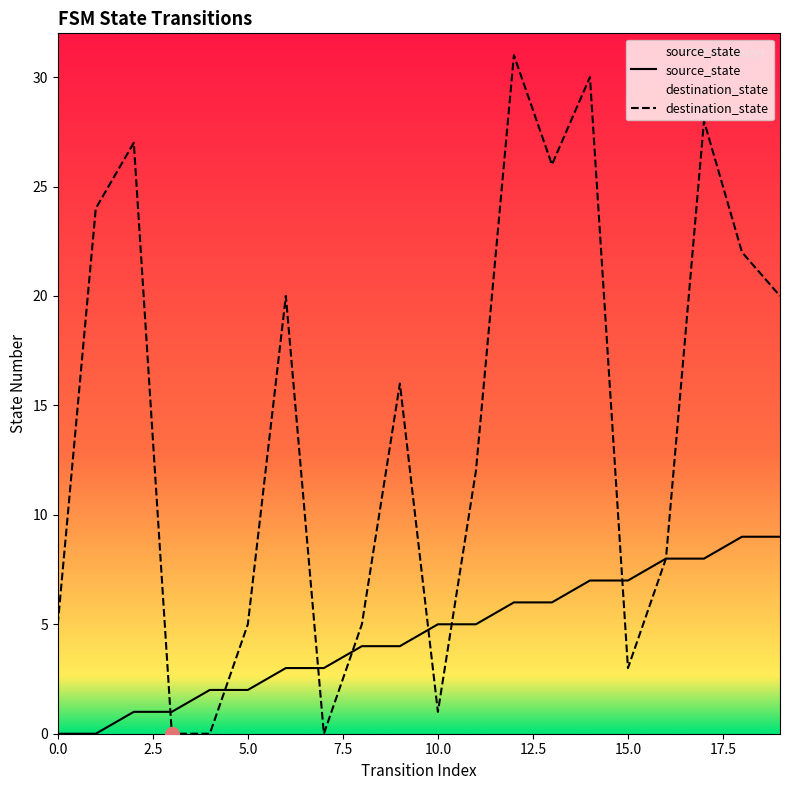

In destination_state, how many points are higher than both neighbors (excluding endpoints)?

6